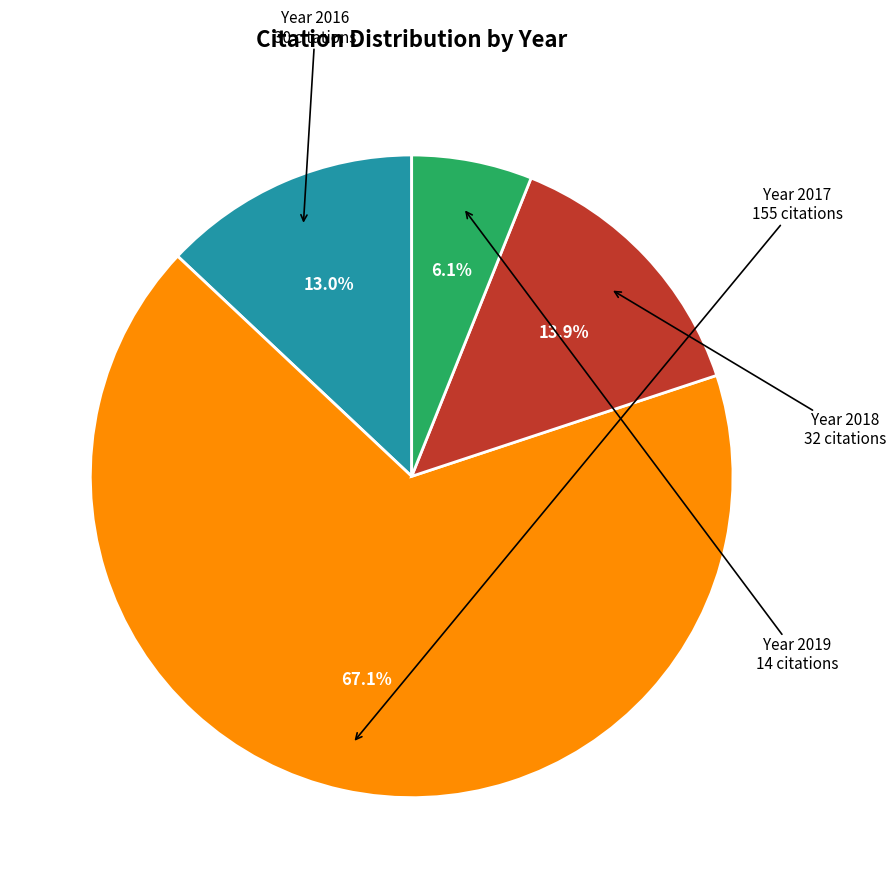

Does any single category account for the majority?

Yes